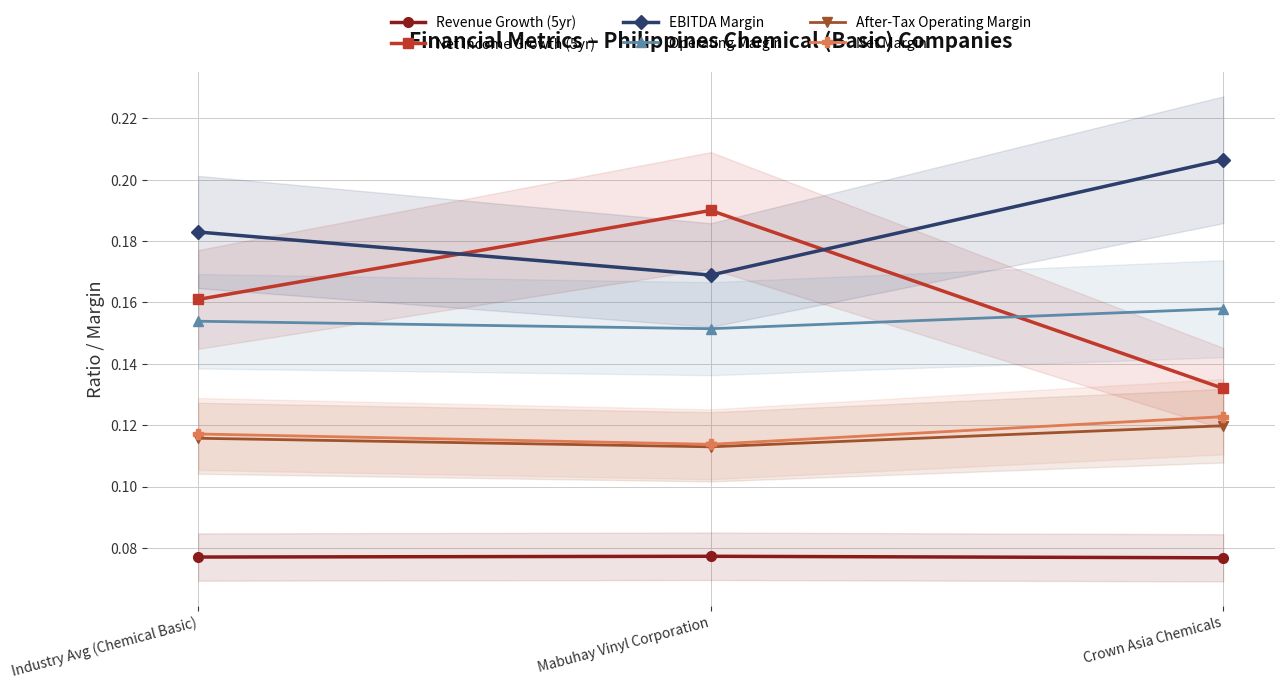

Reading right to left, extract all data points from this chart.

Revenue Growth (5yr): 0.1	0.1	0.1
Net Income Growth (5yr): 0.1	0.2	0.2
EBITDA Margin: 0.2	0.2	0.2
Operating Margin: 0.2	0.2	0.2
After-Tax Operating Margin: 0.1	0.1	0.1
Net Margin: 0.1	0.1	0.1